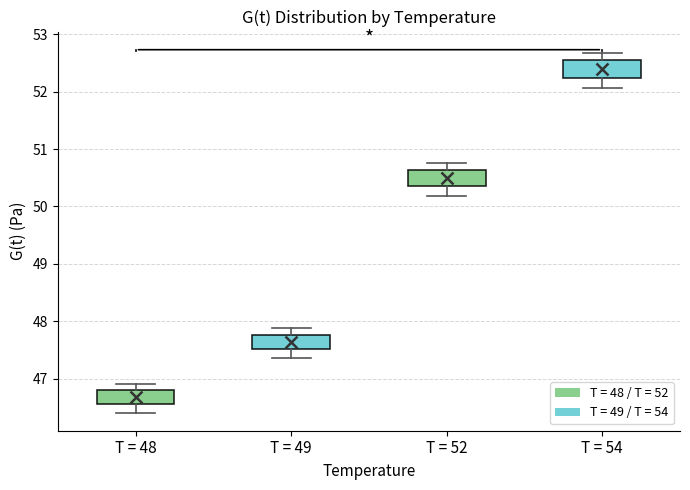

Reading left to right, read every box against the y-axis: the position of its median line, the range the box covers, and the ends of its whiskers. The values are not printed on the chart, so give them approximately, as read against the axis.

T = 48: median 46.7, box 46.6 to 46.8, whiskers 46.4 to 46.9
T = 49: median 47.6, box 47.5 to 47.8, whiskers 47.4 to 47.9
T = 52: median 50.5, box 50.4 to 50.6, whiskers 50.2 to 50.8
T = 54: median 52.4, box 52.2 to 52.6, whiskers 52.1 to 52.7